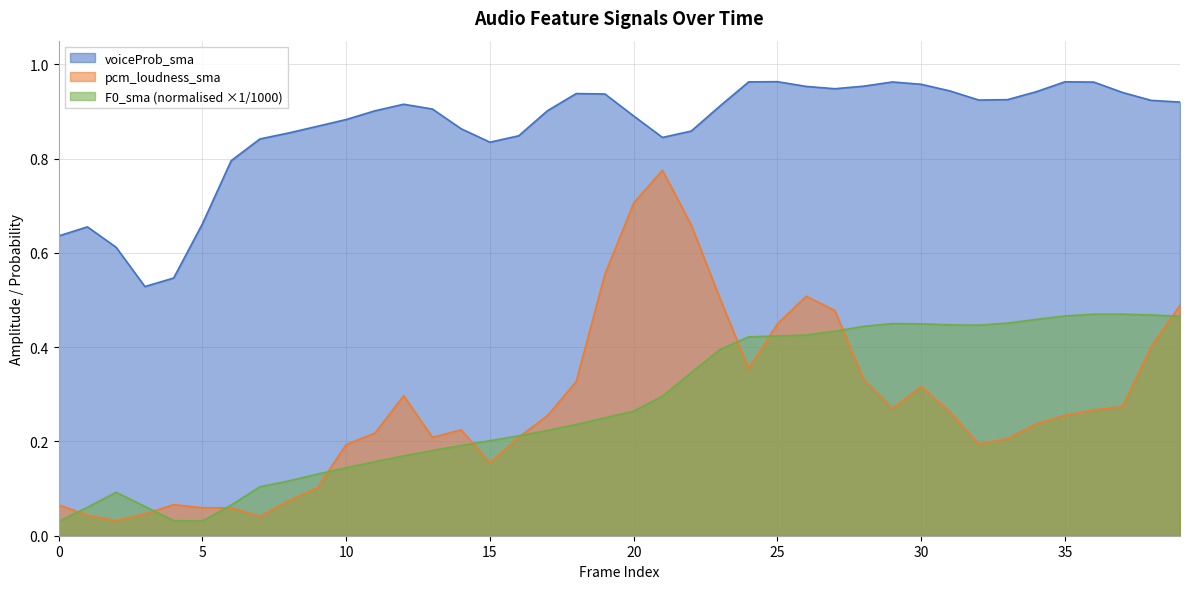

Where is the first local maximum for pcm_loudness_sma?

4